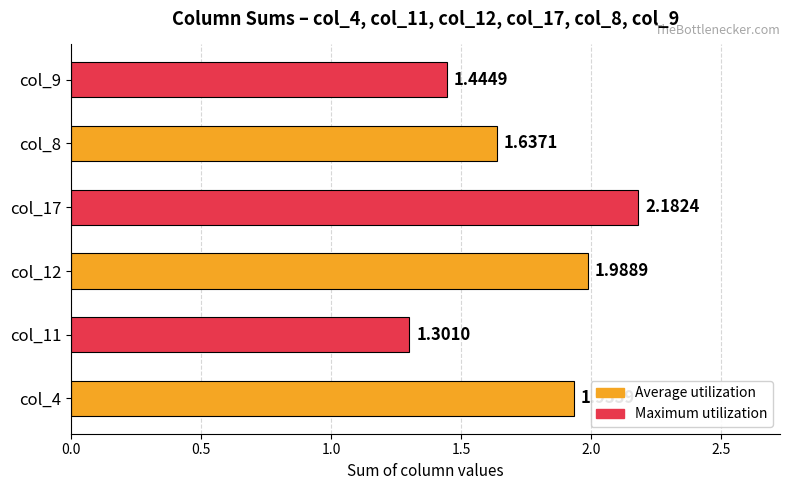

What is the difference between the maximum and minimum values?

0.9